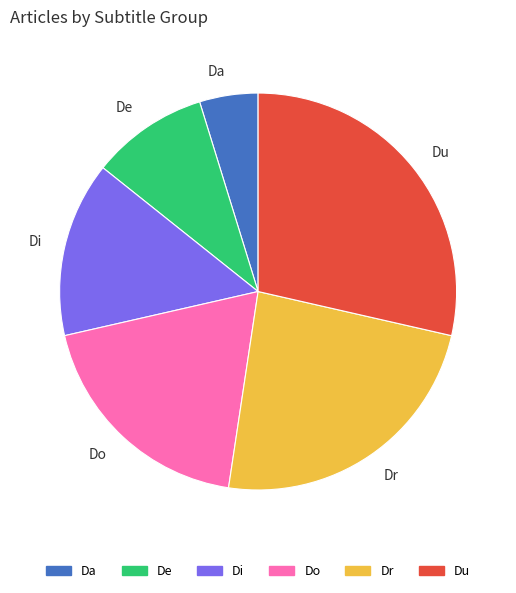

Does Di represent more than half of the total?

No